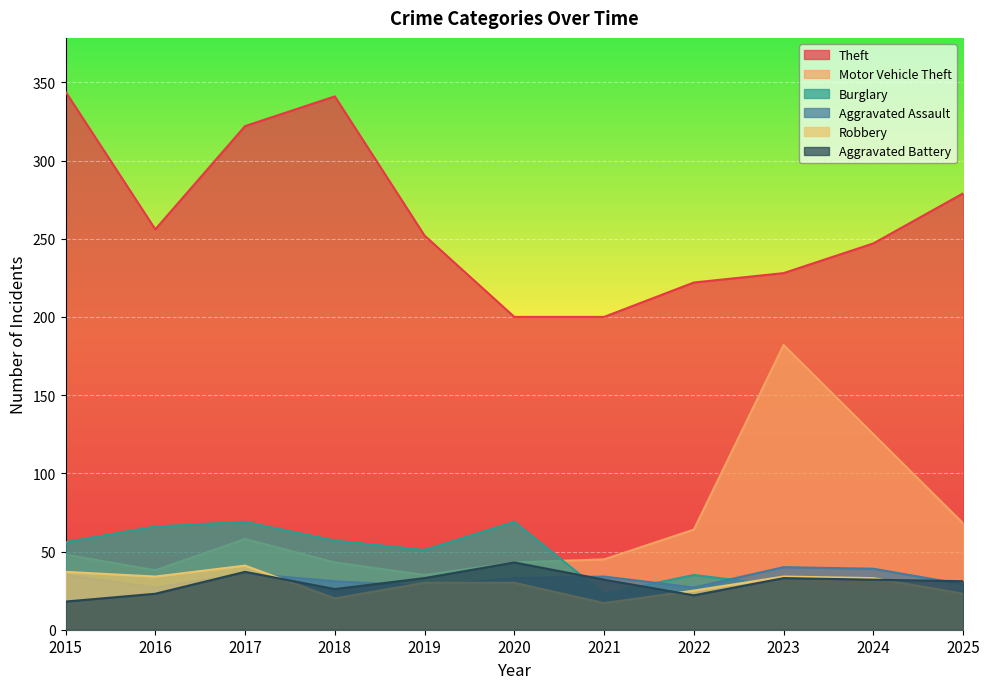

Where is Burglary nearest to the value 46?

2019